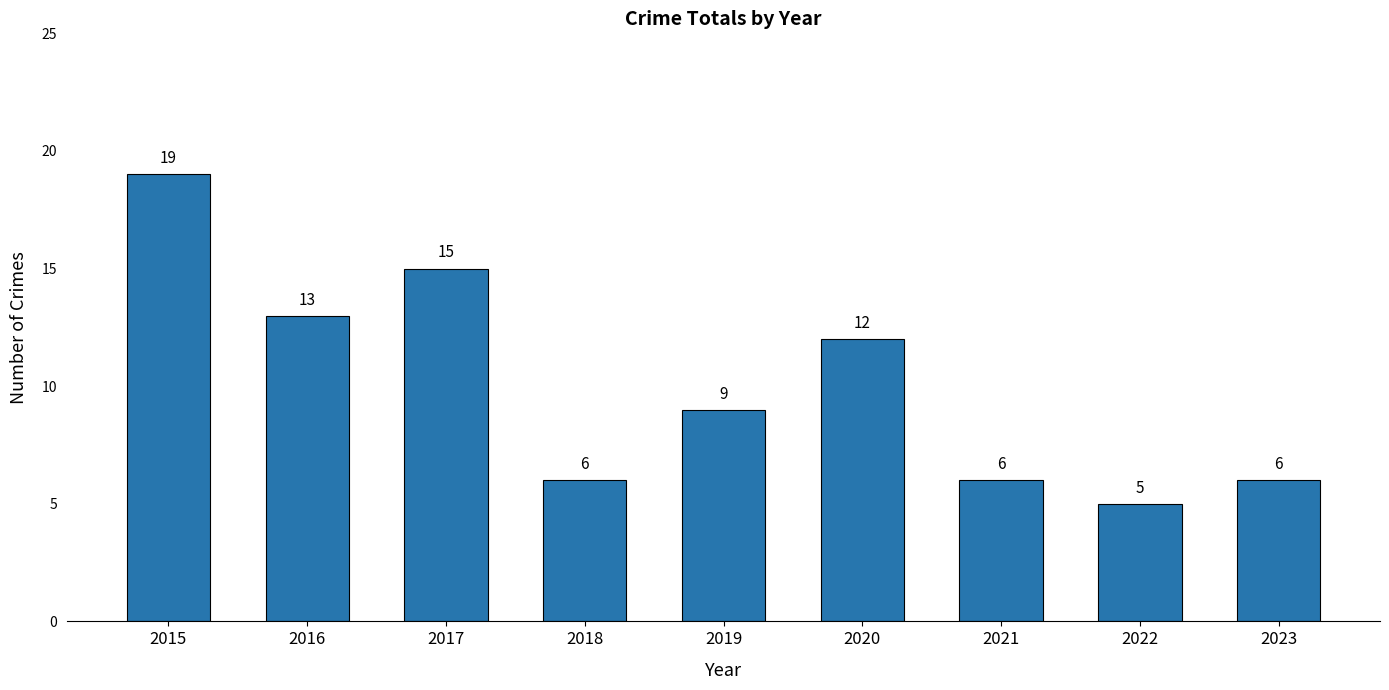

What is the minimum value shown in the chart?

5